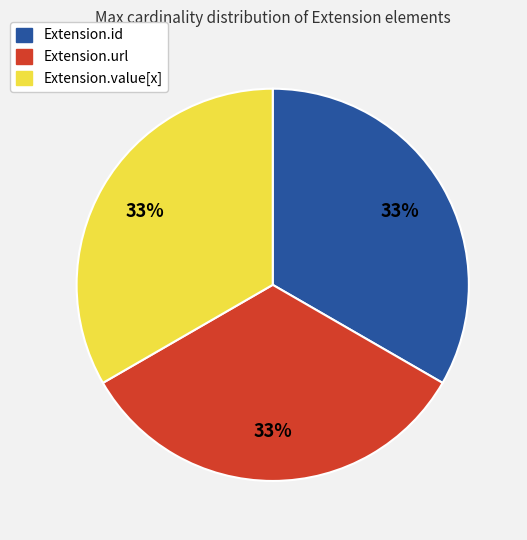

To the nearest percent, what is the average slice percentage?

33%